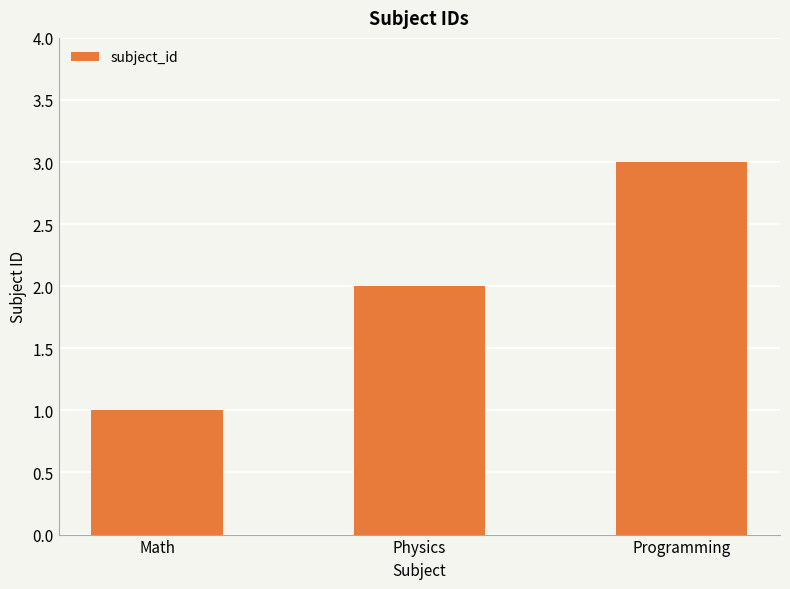

How many data points does each series have?

3